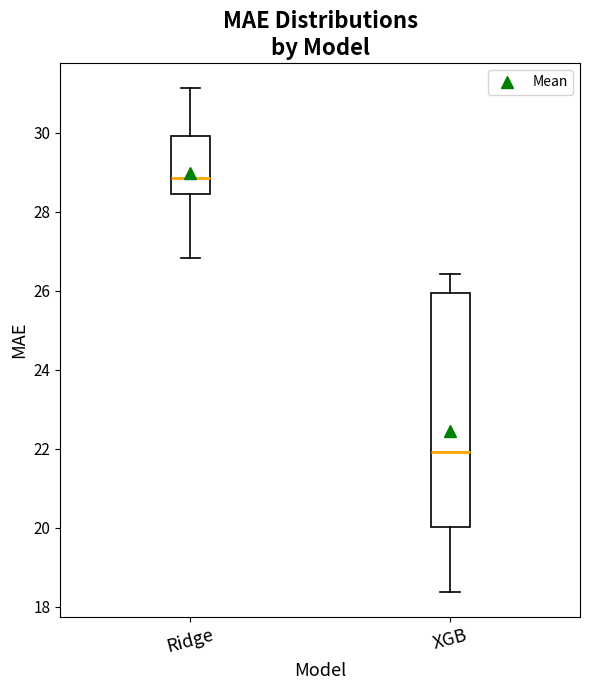

Where is the upper edge of the box for XGB on the y-axis? The values are not printed on the chart, so give them approximately, as read against the axis.

26.0